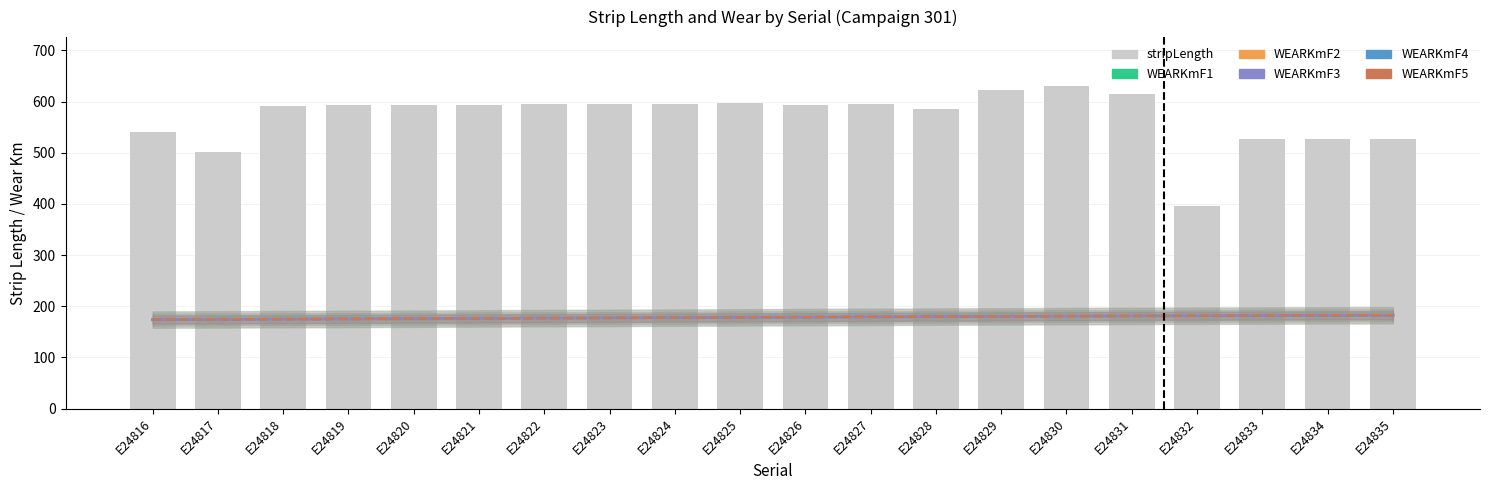

Is it true that WEARKmF1 equals 312.8 at E24816?

False